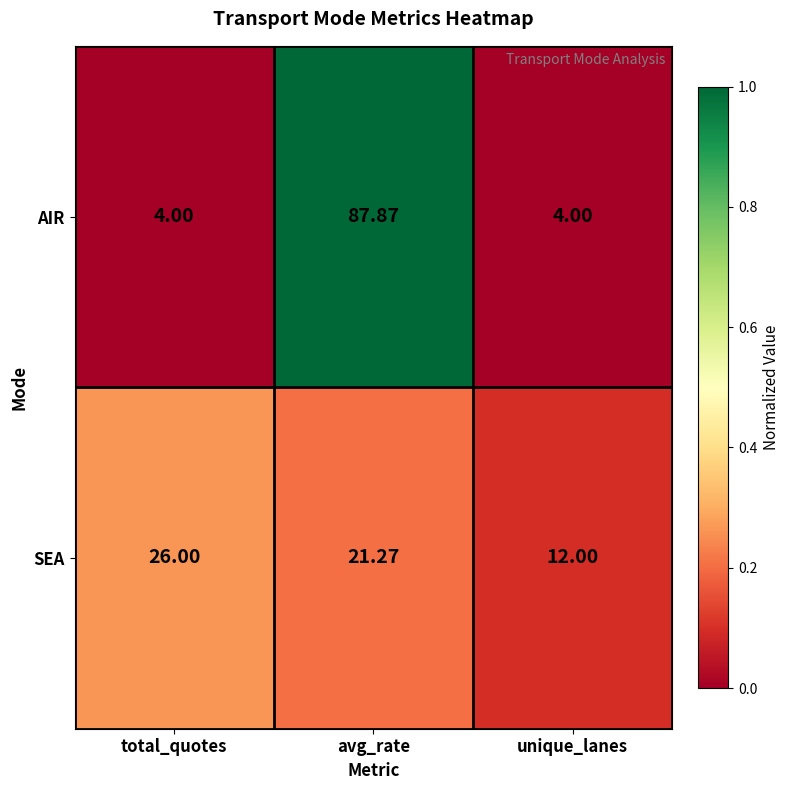

Which category has the highest value across all series?

avg_rate